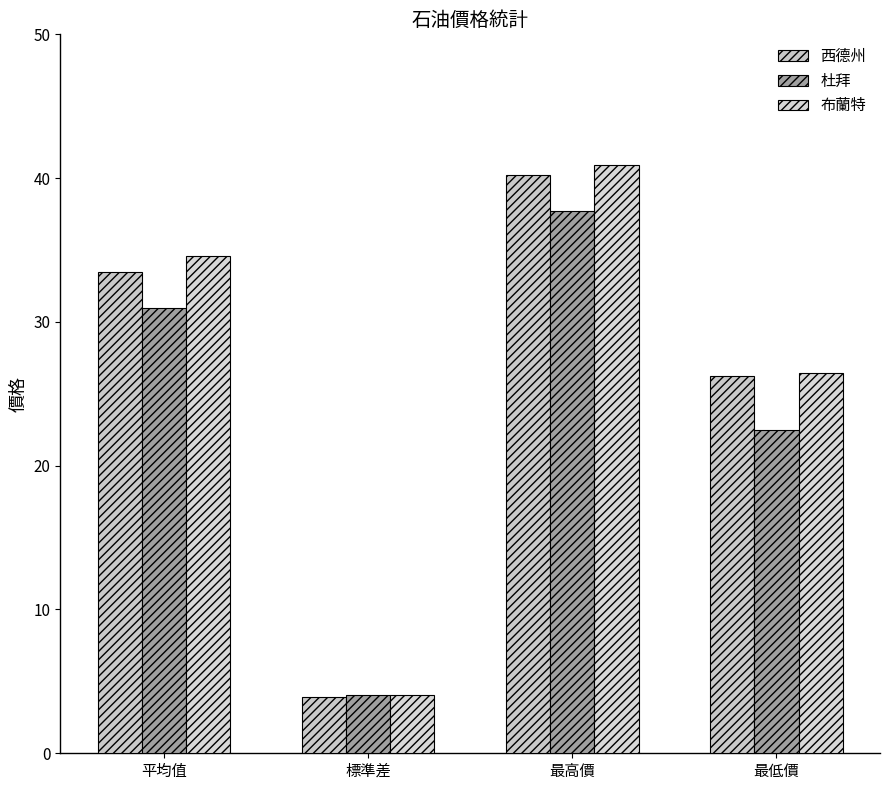

The 西德州 series shows 39.3 at 最低價. True or false?

False